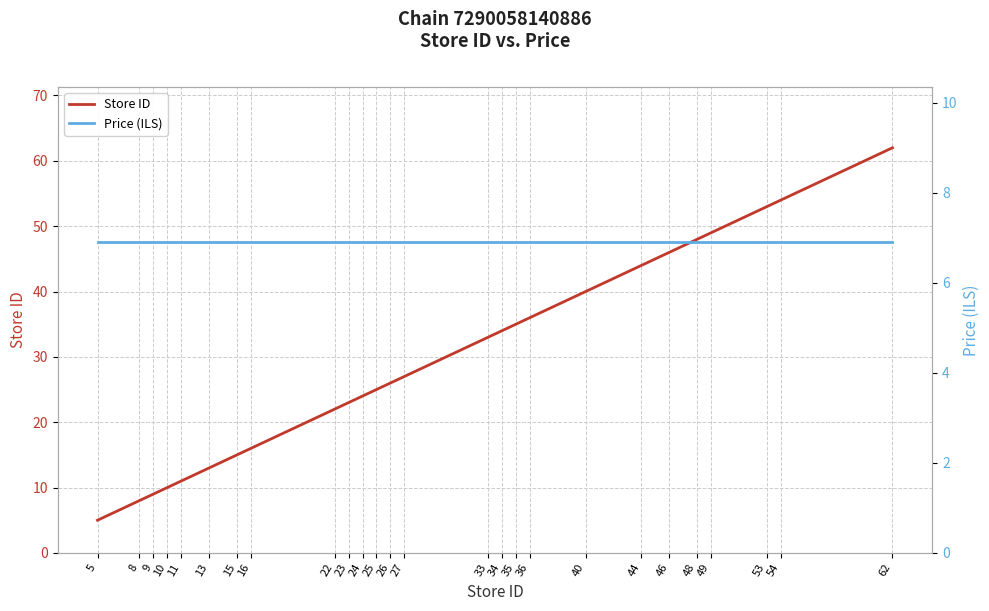

Rank the series by their maximum value, from lowest to highest.

Price (ILS), Store ID